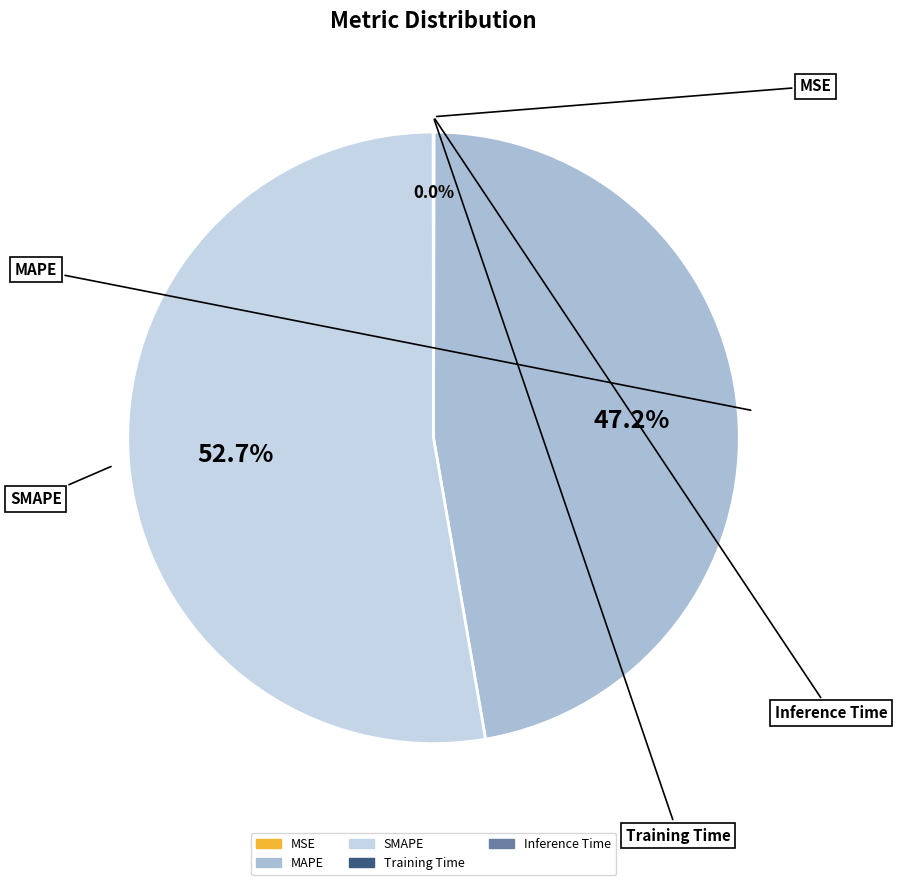

Which category has the biggest portion of the pie?

SMAPE